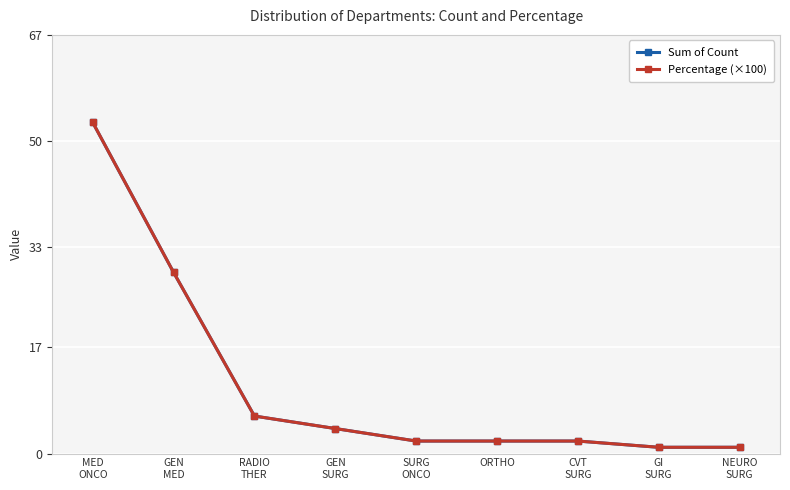

Is this an area chart (filled region under the line)?

No